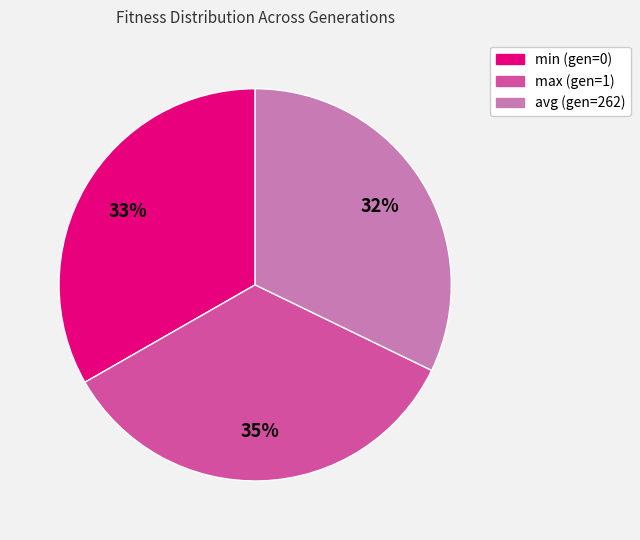

Count the number of slices in the pie.

3